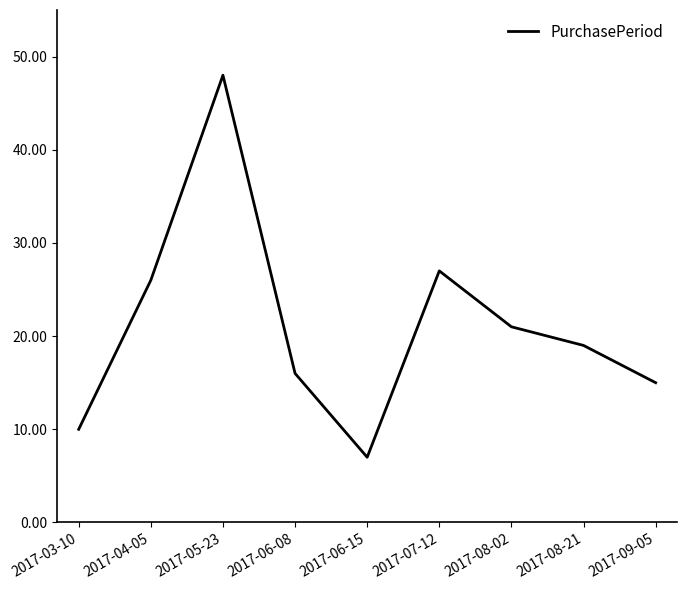

Where is the first local maximum?

2017-05-23